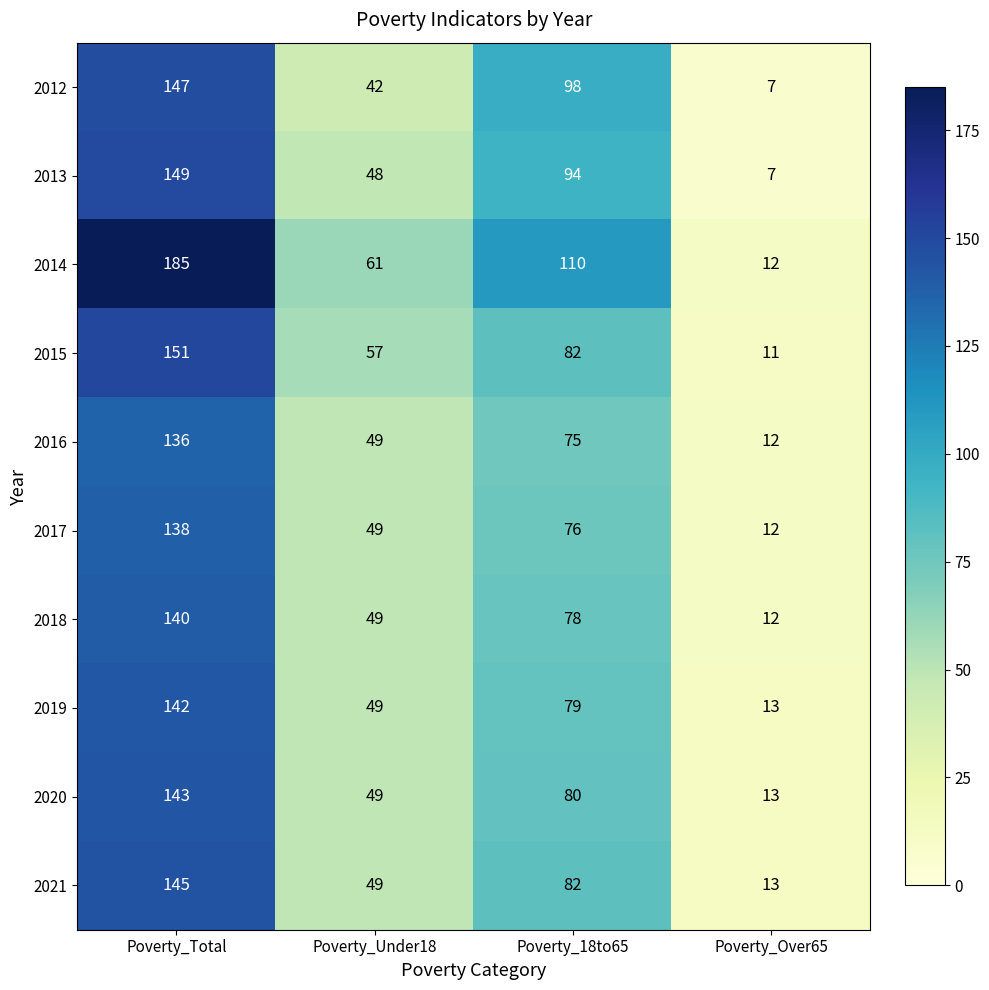

Count the number of categories in the chart.

4